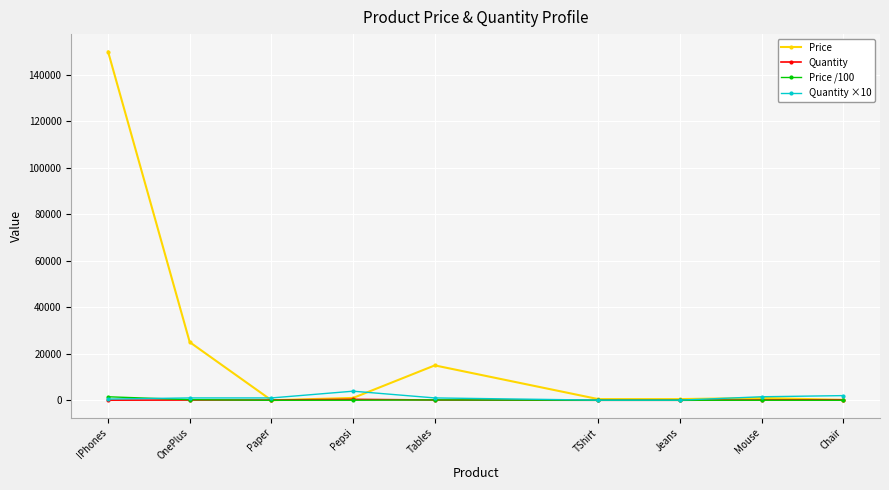

Is it true that Price equals 15000.0 at Tables?

True